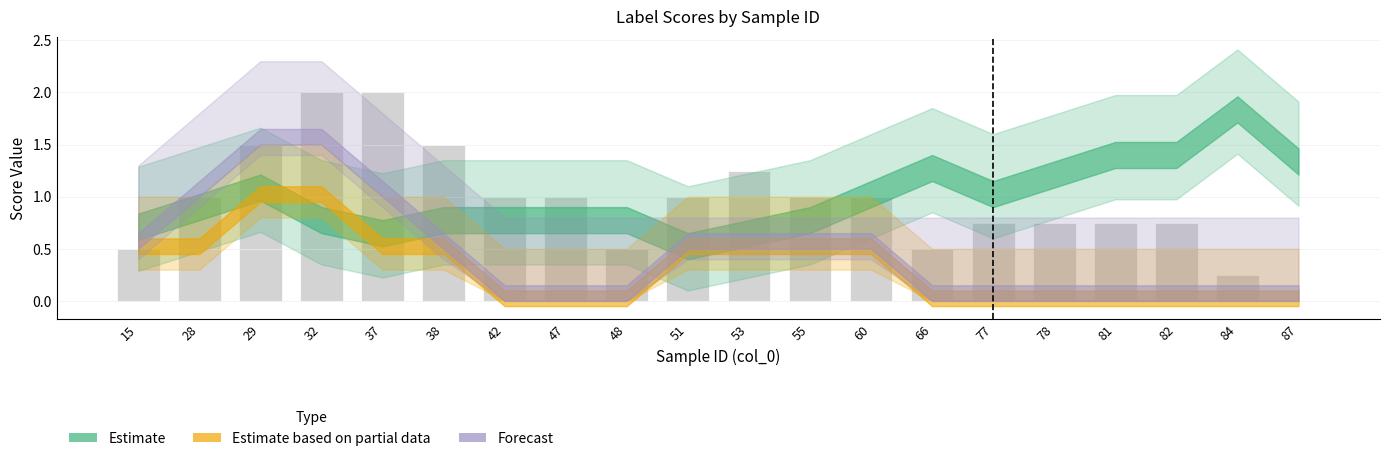

What is the sum of all values?

19.0